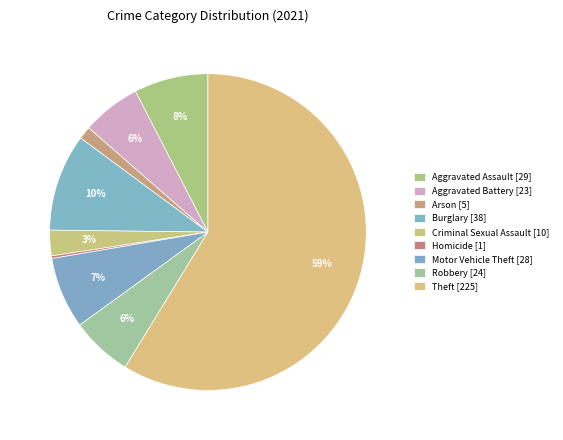

What is the change in value from Aggravated Battery to Homicide?

-22